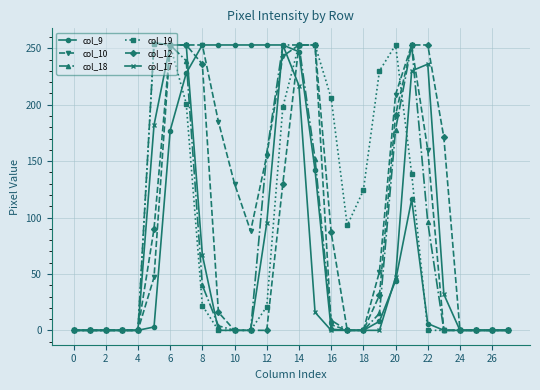

What is the difference between the maximum and second lowest values in the col_10 series?

253